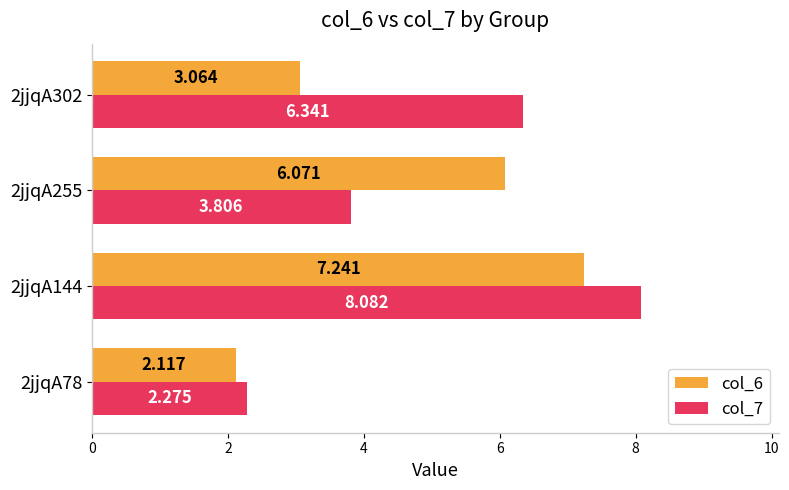

Count the number of categories in the chart.

4